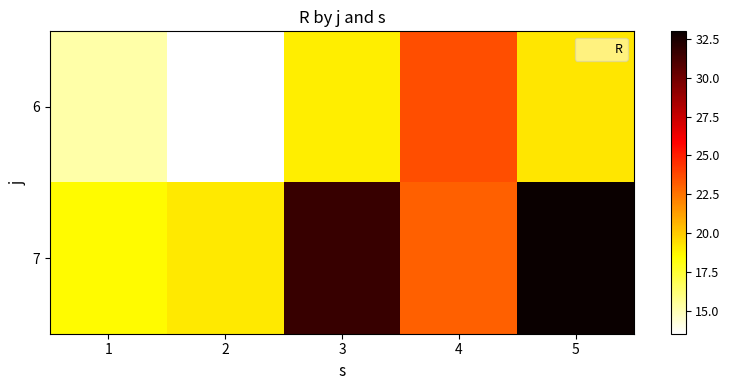

Which has a higher value, 3 or 4?

4